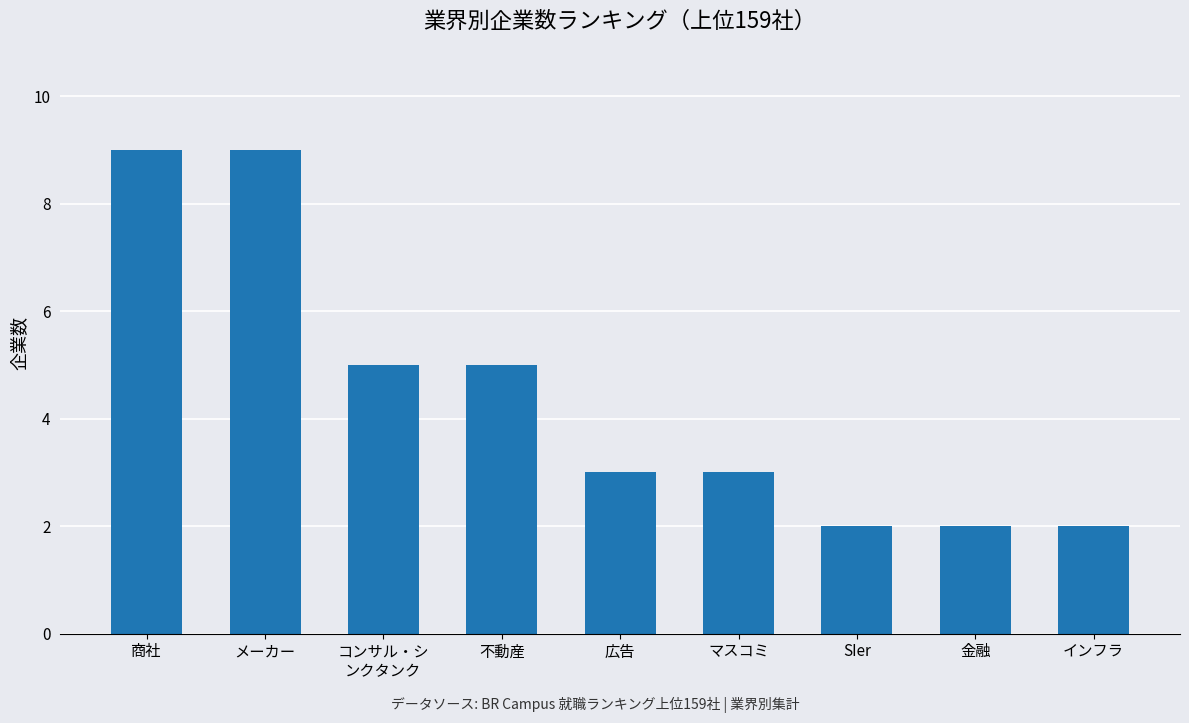

Count the number of data series in this chart.

1